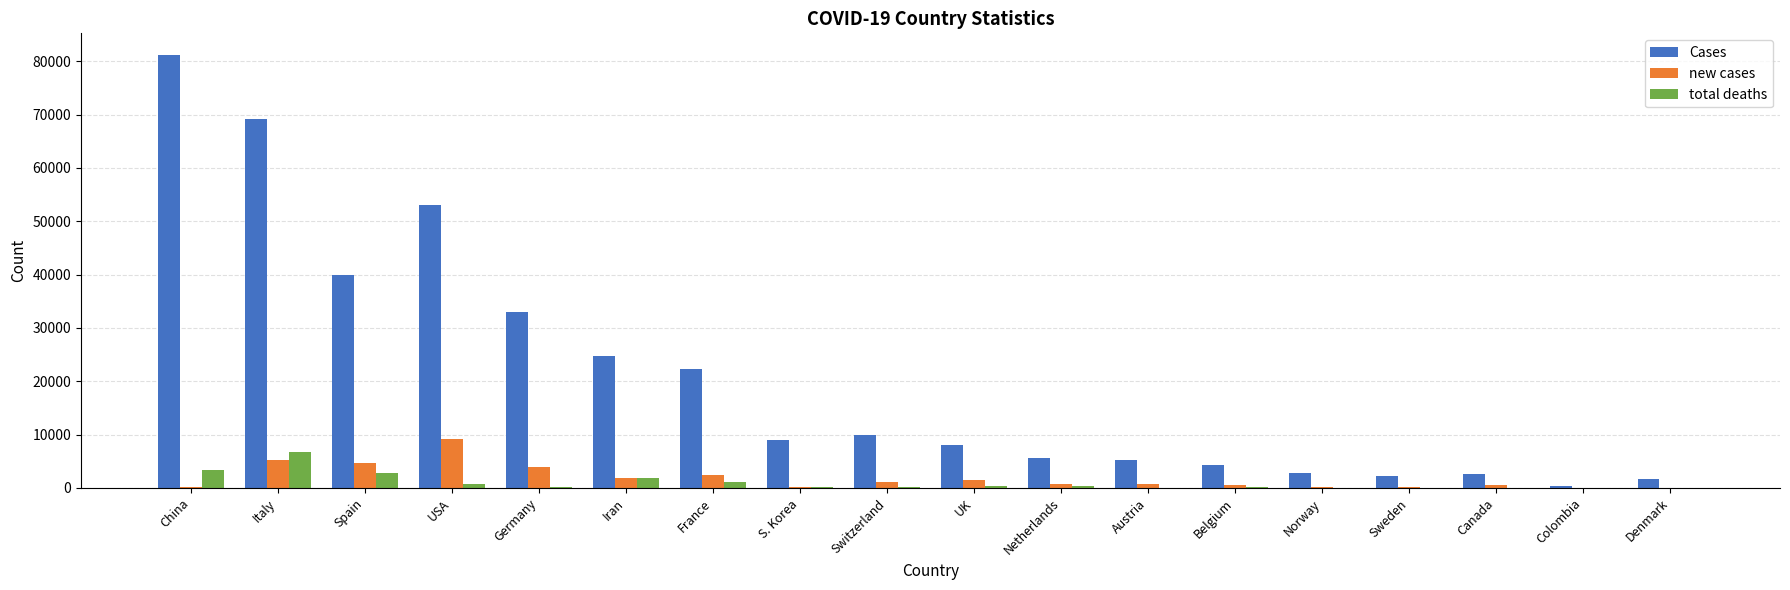

What is the highest value of the Cases series?

81171